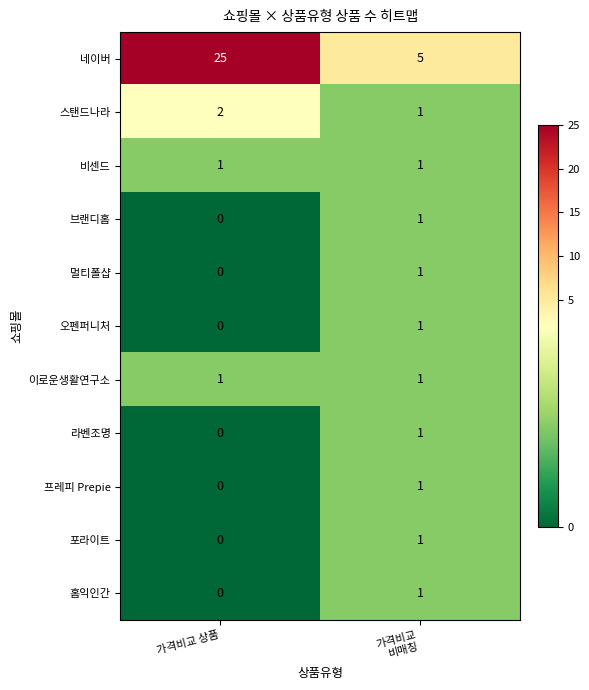

Reading left to right, list all the values displayed in this chart.

네이버: 25	5
스탠드나라: 2	1
비센드: 1	1
브랜디홈: 0	1
멀티폴샵: 0	1
오펜퍼니처: 0	1
이로운생활연구소: 1	1
라벤조명: 0	1
프레피 Prepie: 0	1
포라이트: 0	1
홈익인간: 0	1